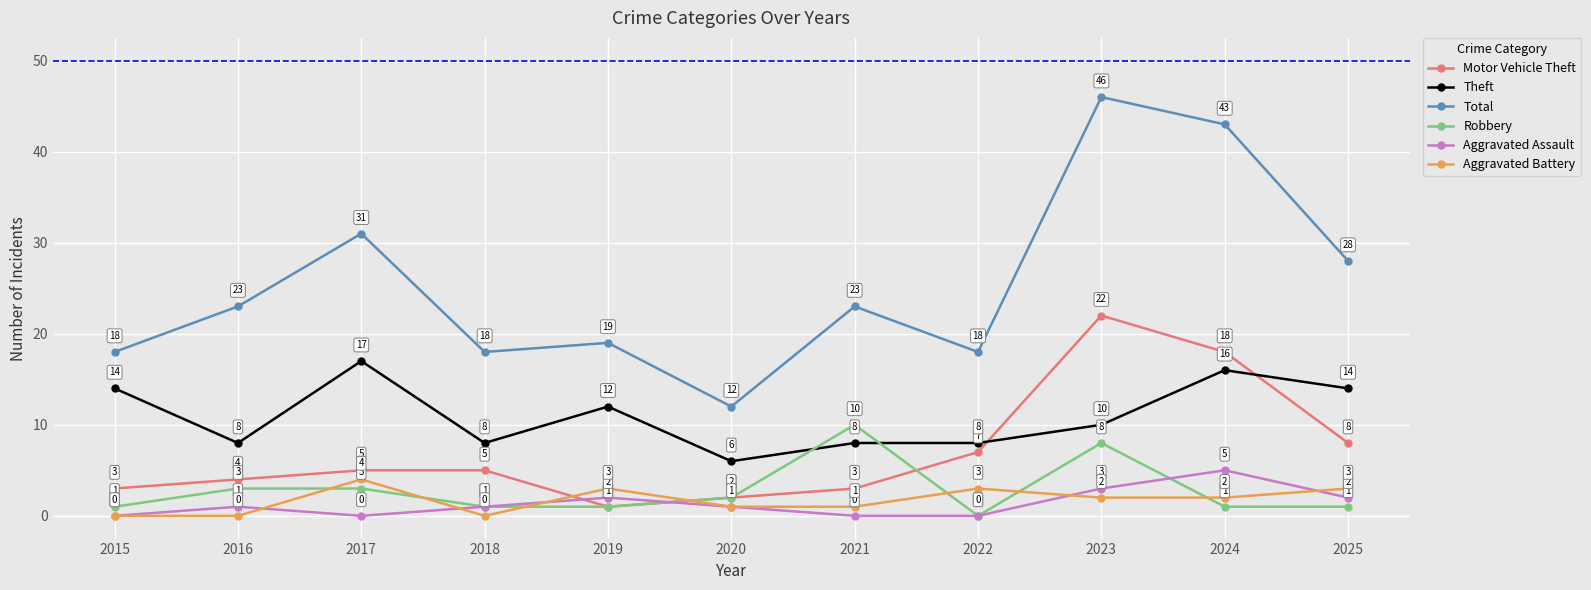

True or false: Total has a value of 23 at 2016.

True